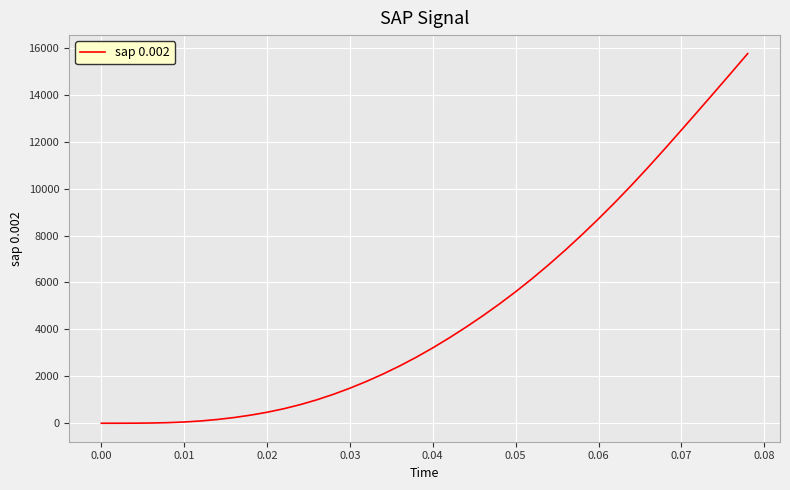

What is the difference between the maximum and minimum values?

15757.2